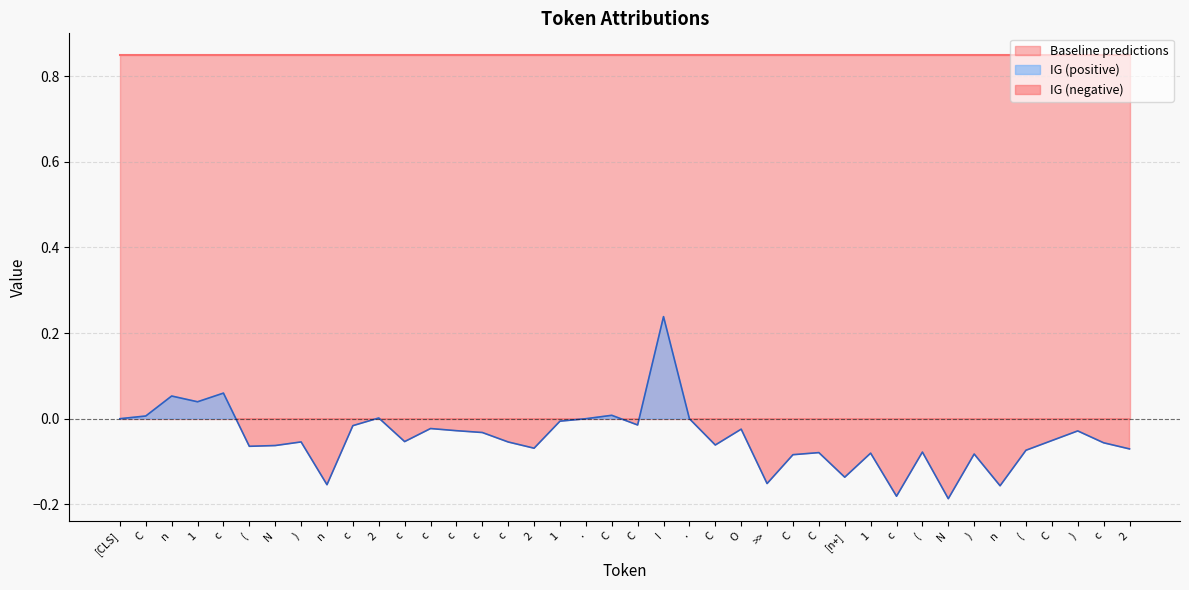

Between 1 and c, which is larger?

1